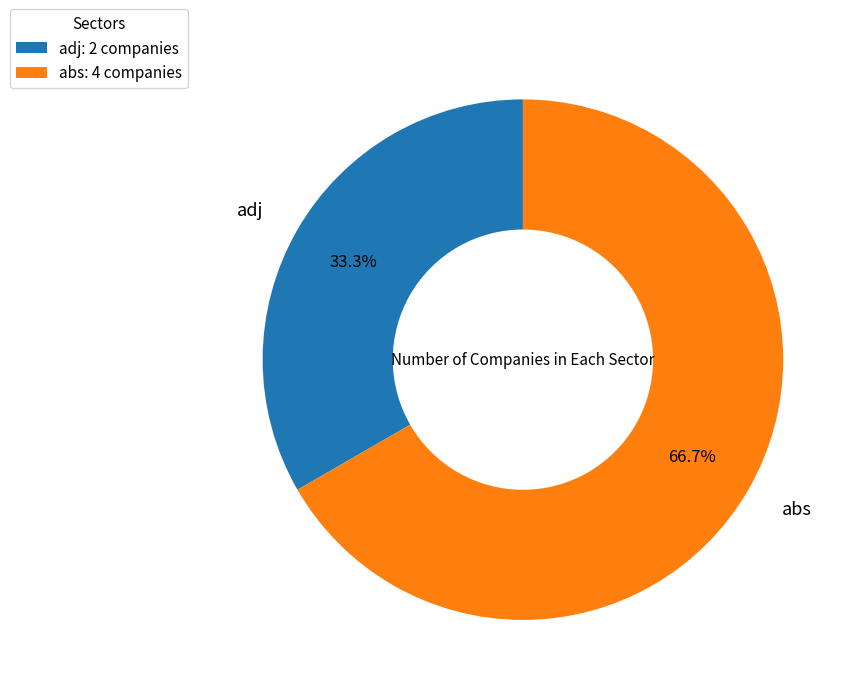

True or false: abs accounts for 77% of the total.

False